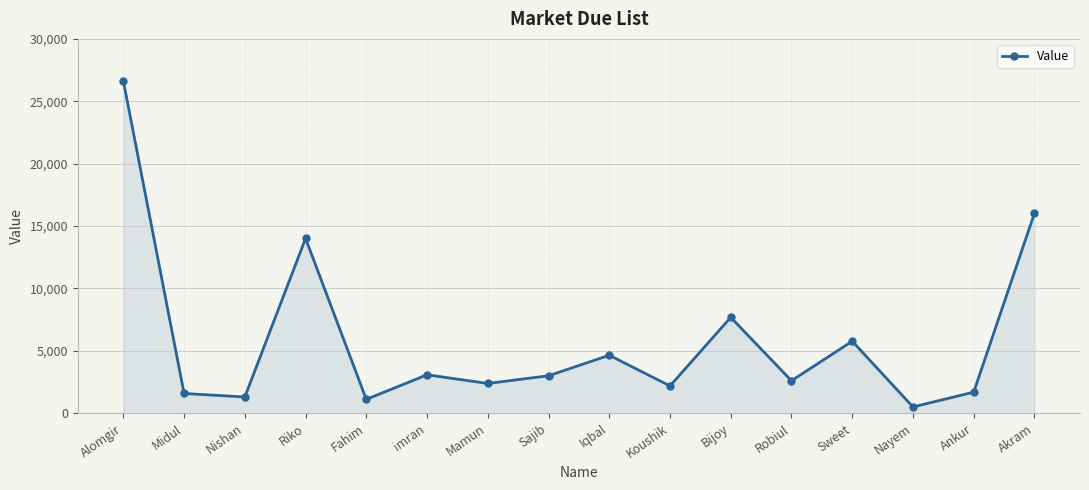

What is the difference between the second highest and minimum values?

15525